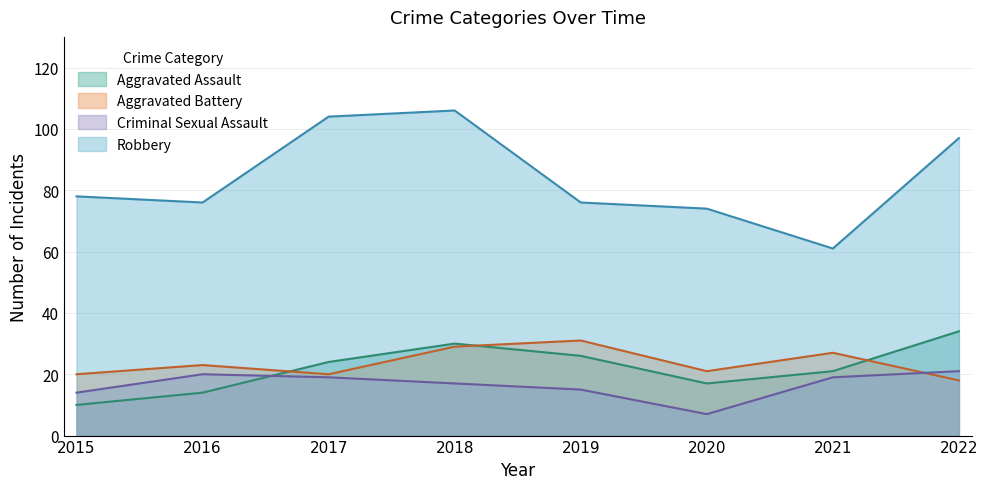

What is the minimum value for Criminal Sexual Assault?

7